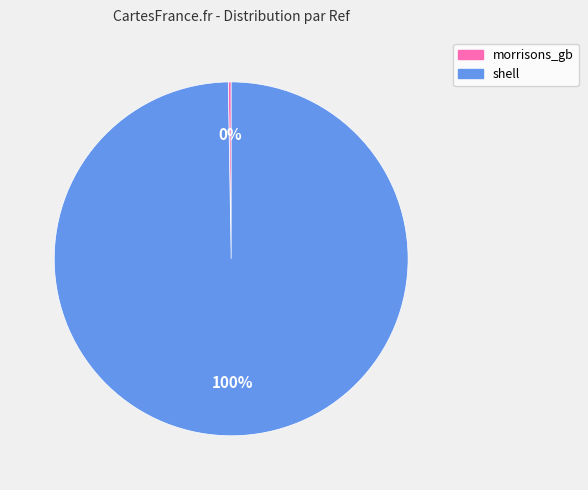

What percentage is the shell slice, to the nearest percent?

100%